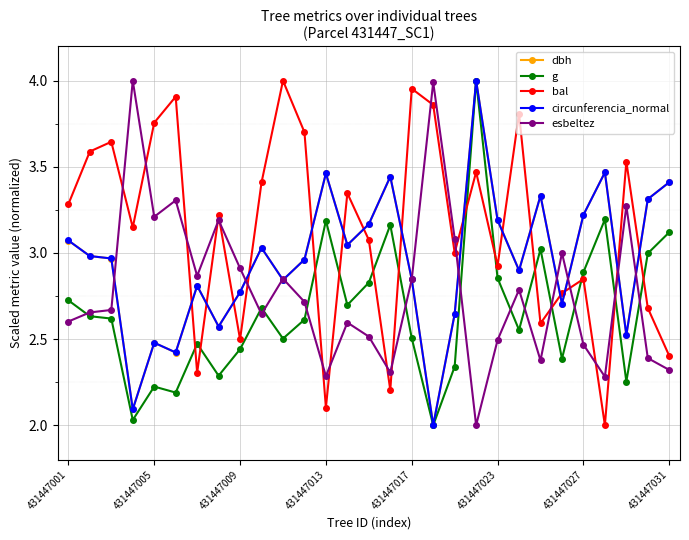

How many interior local peaks does the bal series have?

10